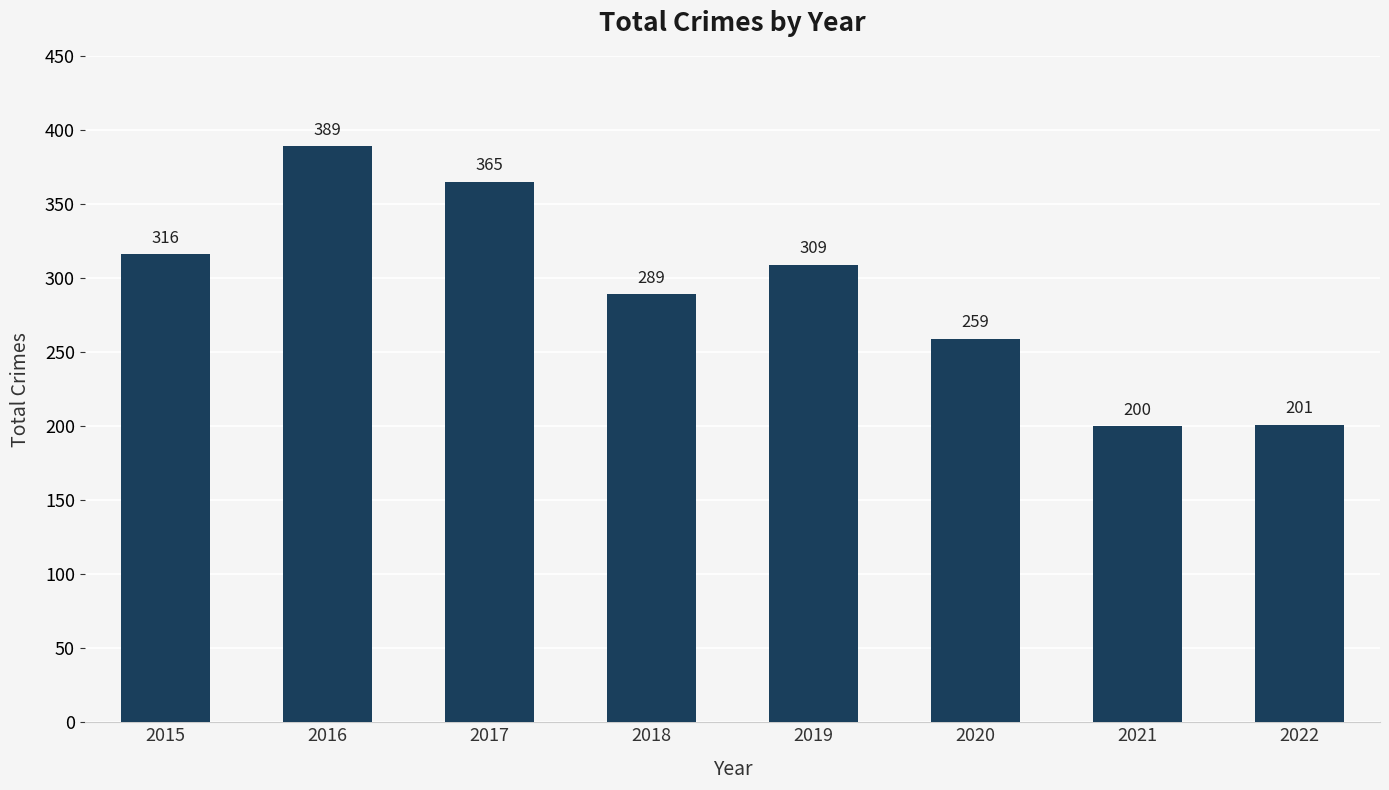

What is the maximum value shown in the chart?

389